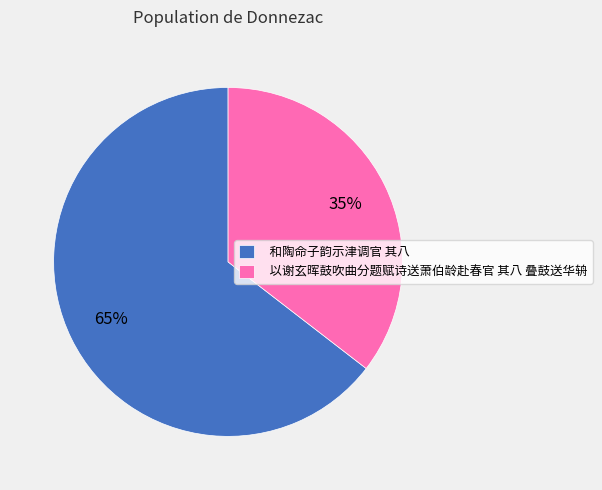

Which slice represents more than half of the pie?

和陶命子韵示津调官 其八